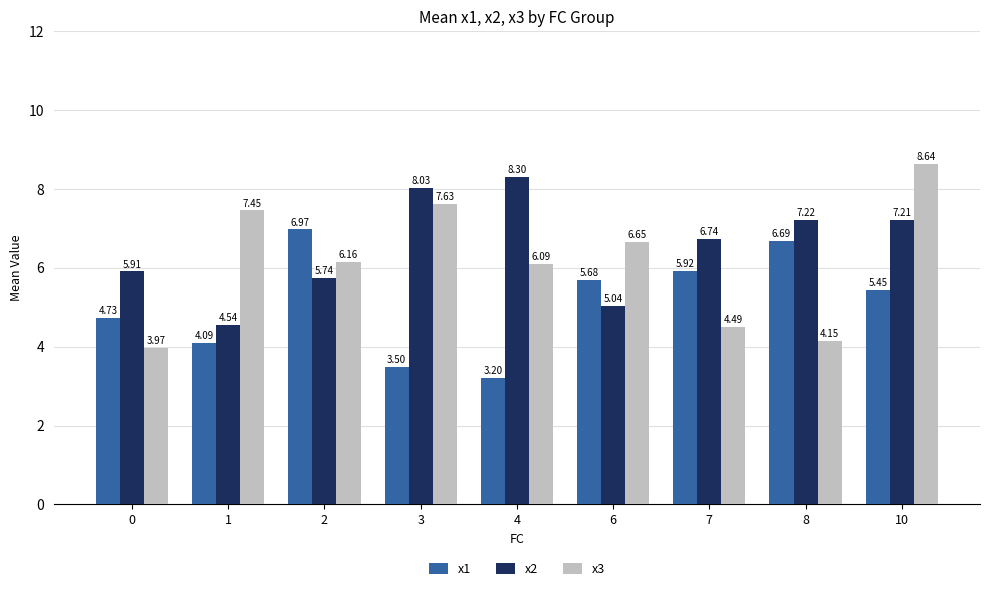

Rank the categories by x1 value from lowest to highest.

4, 3, 1, 0, 10, 6, 7, 8, 2